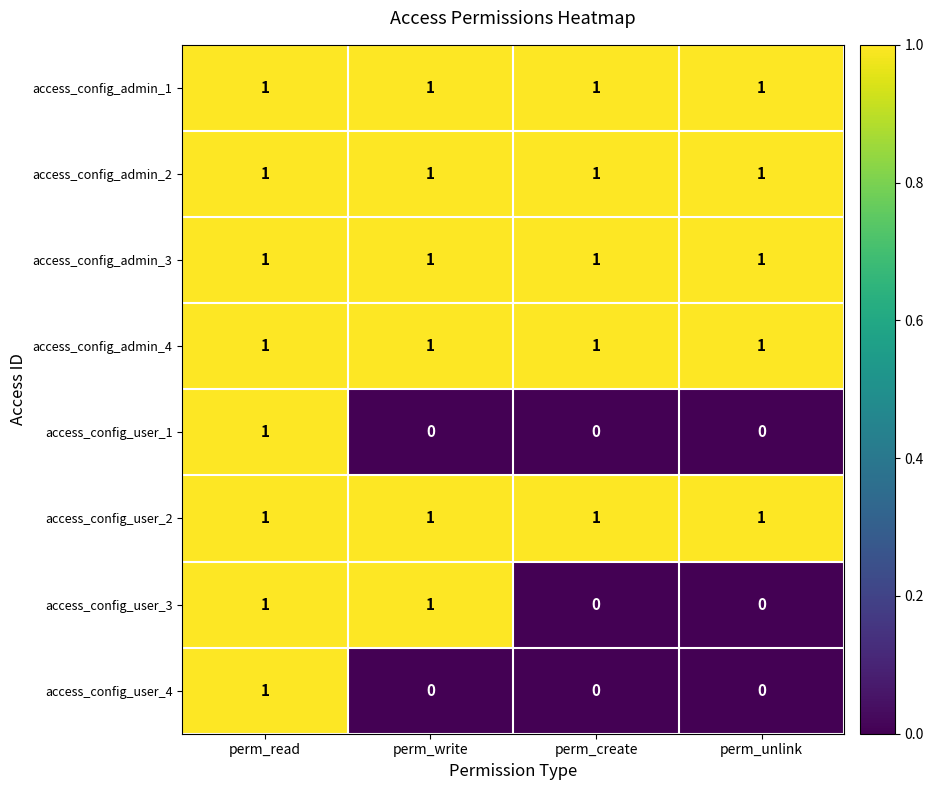

Count the access_config_user_1 values in the range 0 to 1.

4